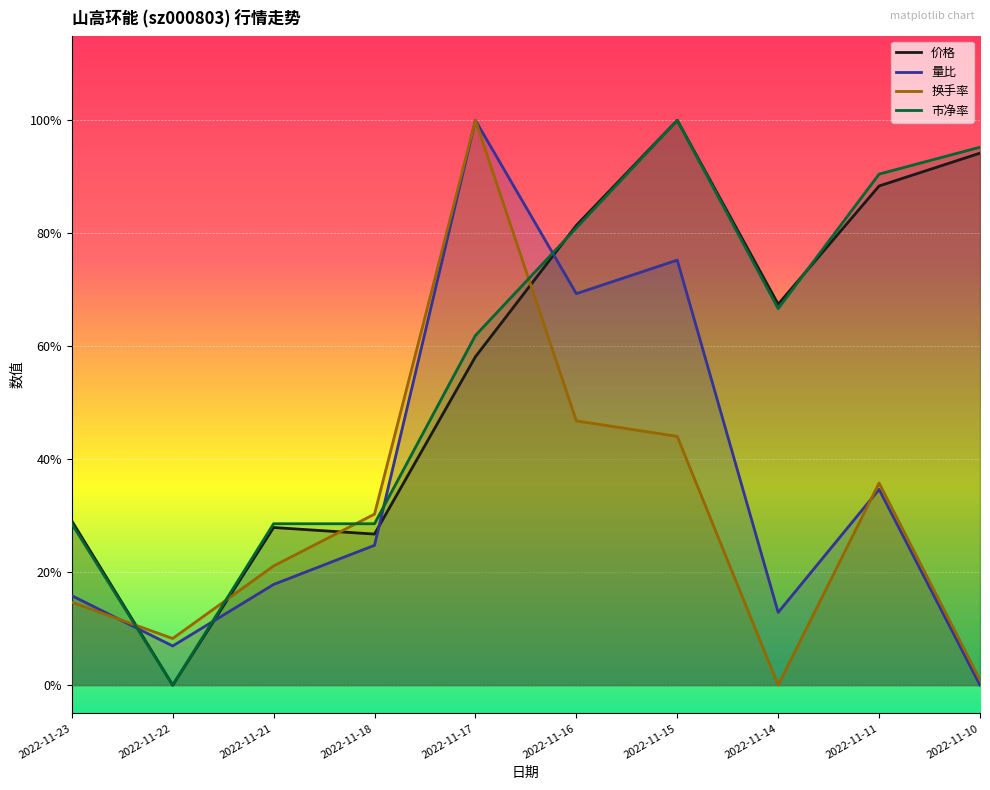

True or false: 量比 has more than 2 interior local peaks.

True